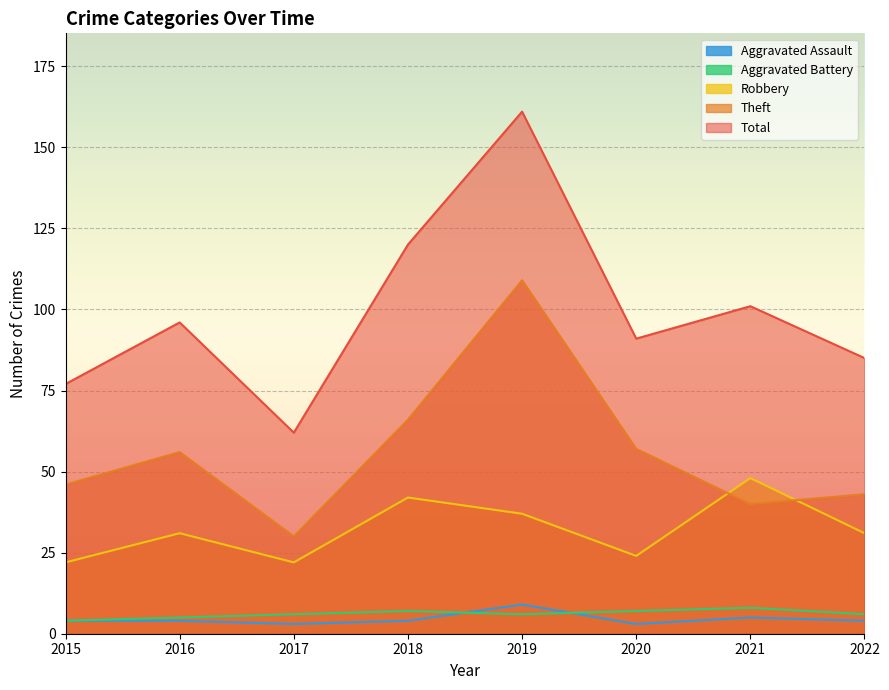

At which category is the sum across all series the highest?

2019